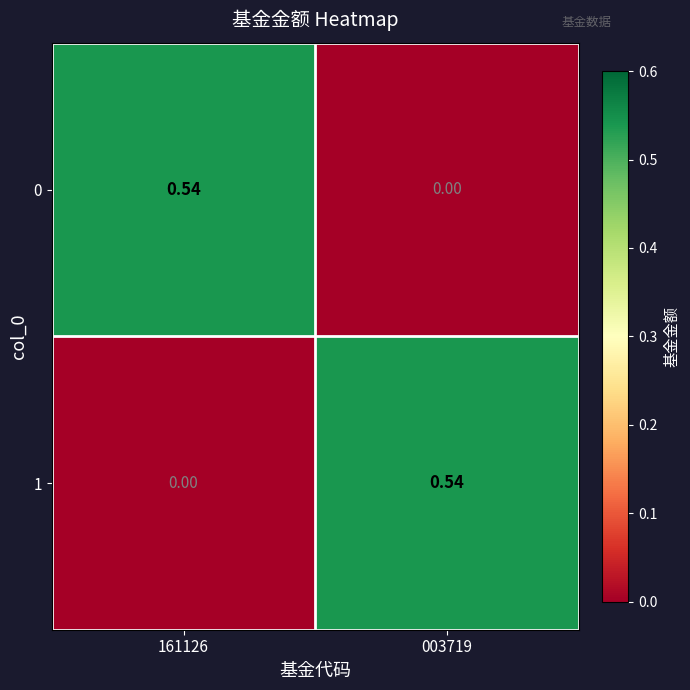

Is the value of 0 at 003719 greater than the value of 1 at 003719?

No